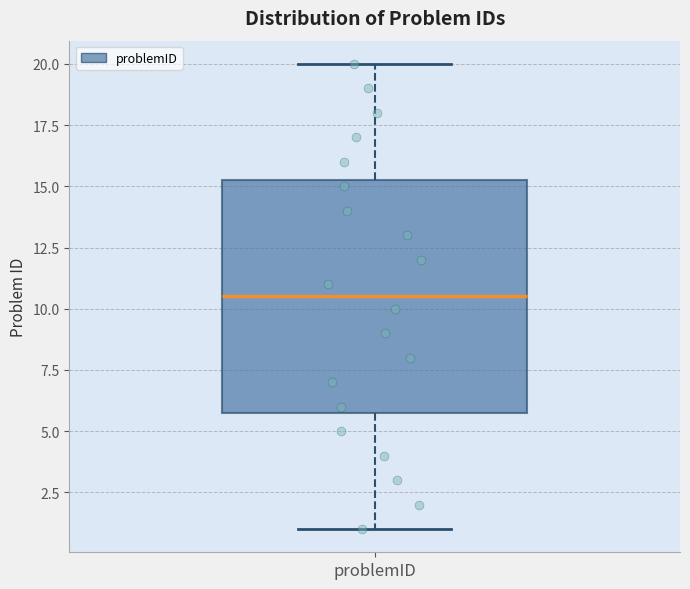

Transcribe this box plot: give where the median line is, the range the box spans, and where the two whiskers end, as read against the y-axis. The values are not printed on the chart, so give them approximately, as read against the axis.

median 10.5, box 6.0 to 15.5, whiskers 1.0 to 20.0